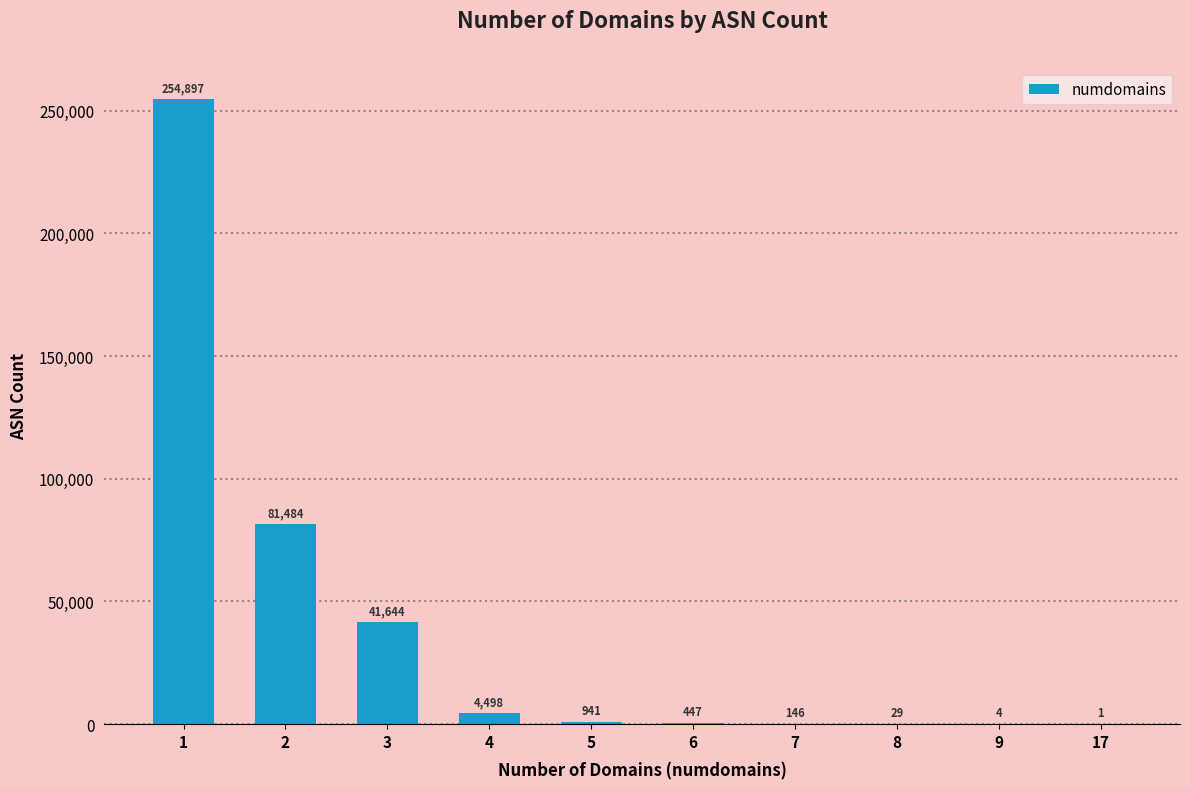

Between 9 and 8, which is larger?

8